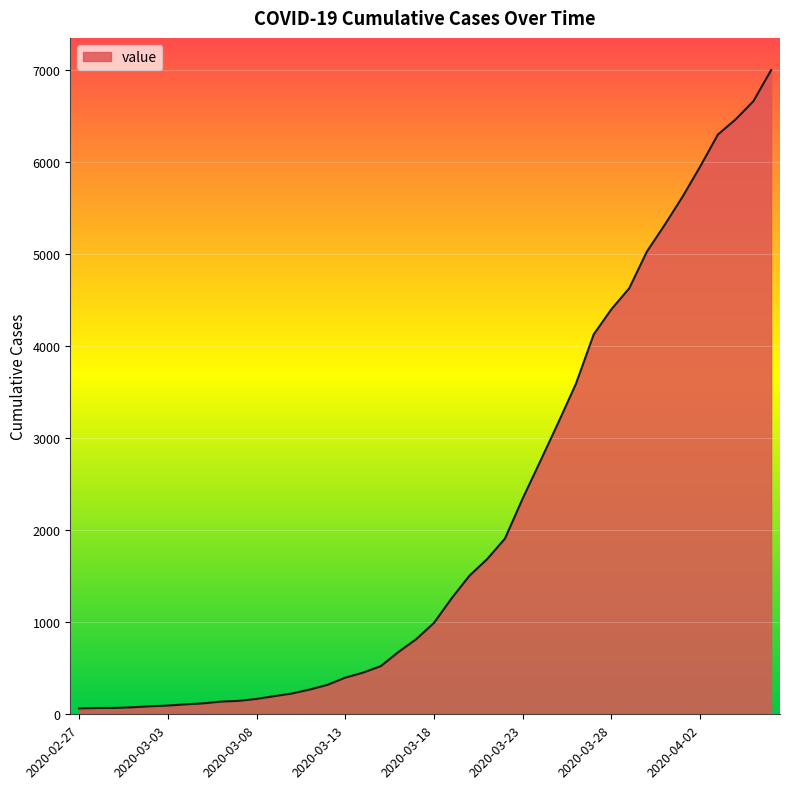

What is the difference between the maximum and minimum values?

6931